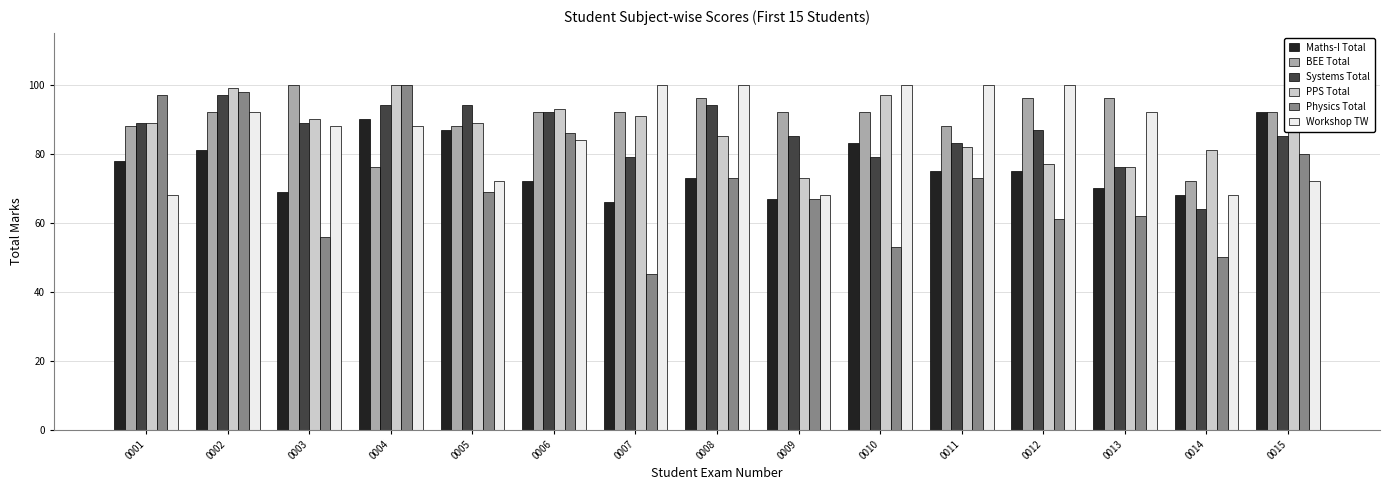

What is the spread (max minus min) of values at 0013?

34